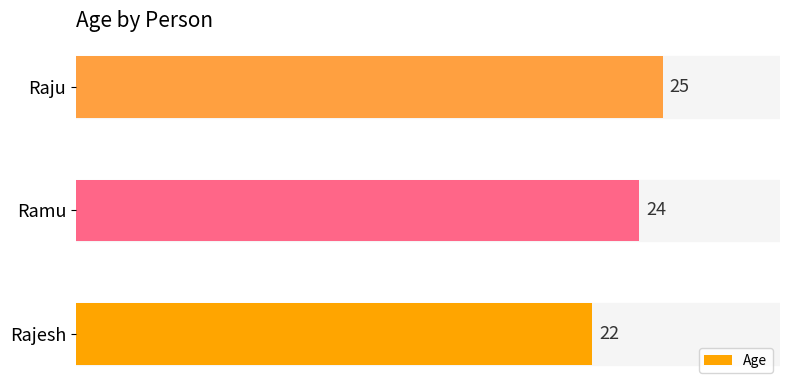

The chart shows a value of 14 at Ramu. True or false?

False